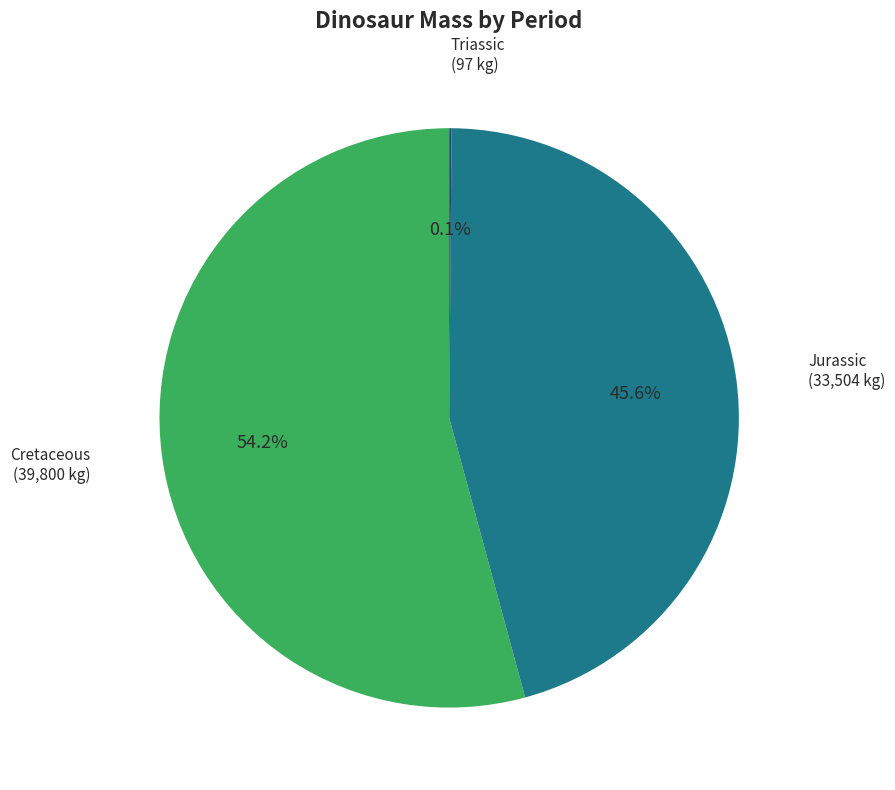

Approximately how many times larger is the value at Cretaceous compared to Jurassic?

1.2